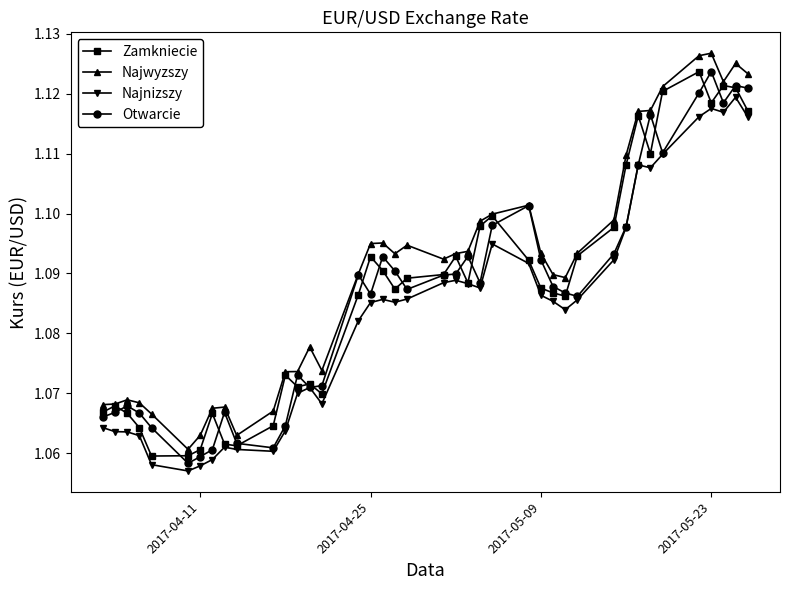

How many Otwarcie values are between 1 and 2?

40